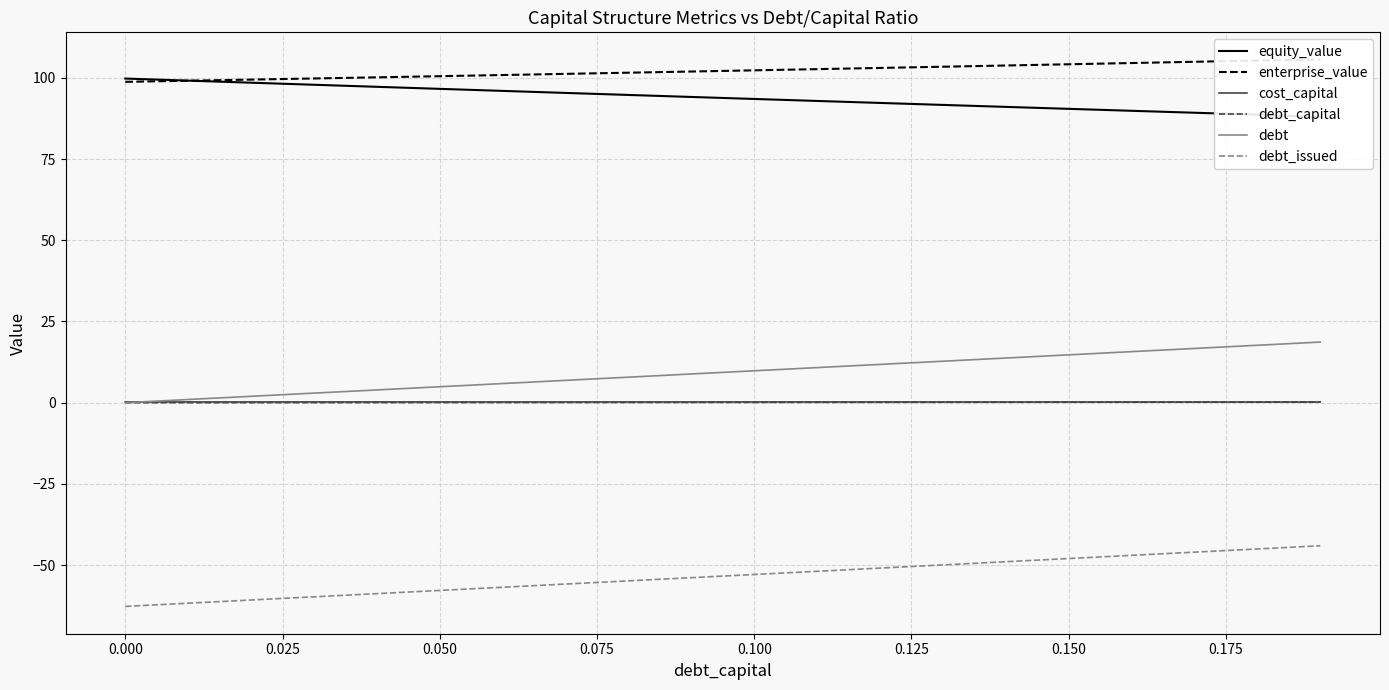

True or false: debt_capital and equity_value intersect in this chart.

False